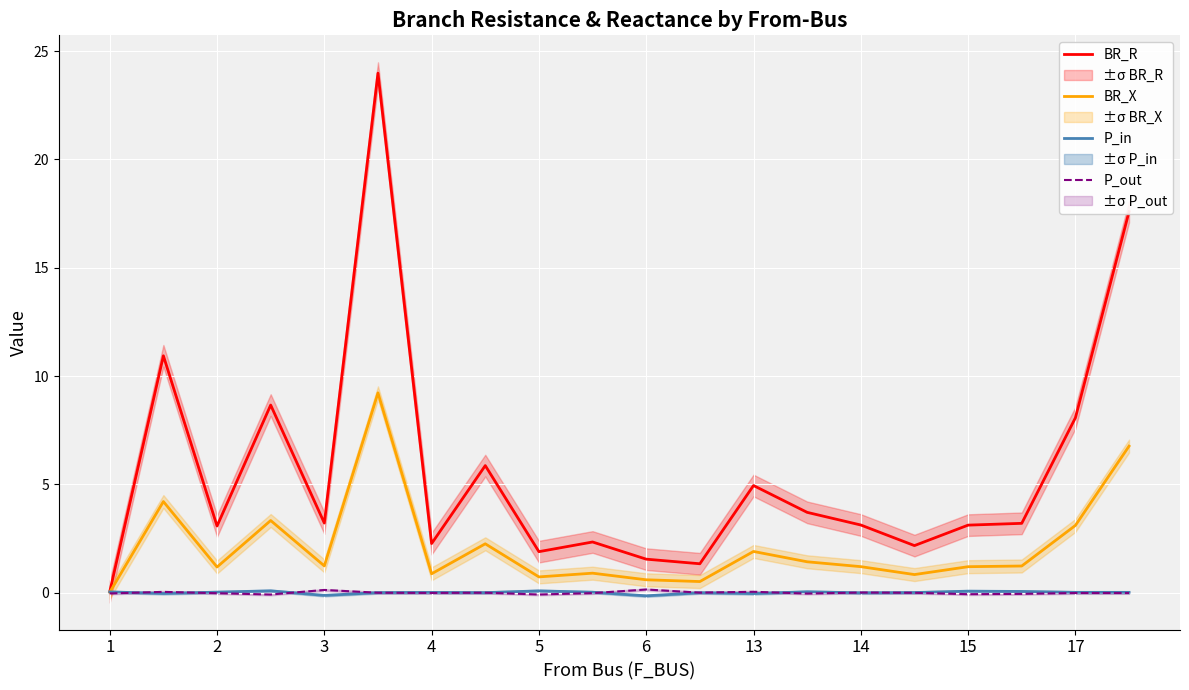

True or false: P_out and BR_R intersect in this chart.

False